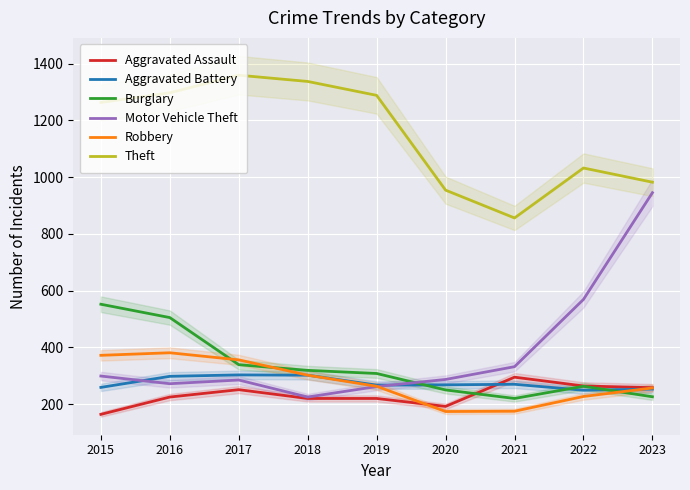

Reading left to right, what are all the values shown in this chart?

Aggravated Assault: 2015=164	2016=225	2017=251	2018=220	2019=220	2020=192	2021=295	2022=264	2023=258
Aggravated Battery: 2015=259	2016=298	2017=303	2018=302	2019=267	2020=268	2021=270	2022=249	2023=253
Burglary: 2015=552	2016=505	2017=339	2018=319	2019=308	2020=250	2021=220	2022=263	2023=226
Motor Vehicle Theft: 2015=299	2016=272	2017=285	2018=225	2019=262	2020=287	2021=332	2022=569	2023=945
Robbery: 2015=372	2016=381	2017=356	2018=302	2019=263	2020=174	2021=175	2022=227	2023=257
Theft: 2015=1263	2016=1297	2017=1359	2018=1337	2019=1288	2020=954	2021=856	2022=1032	2023=982